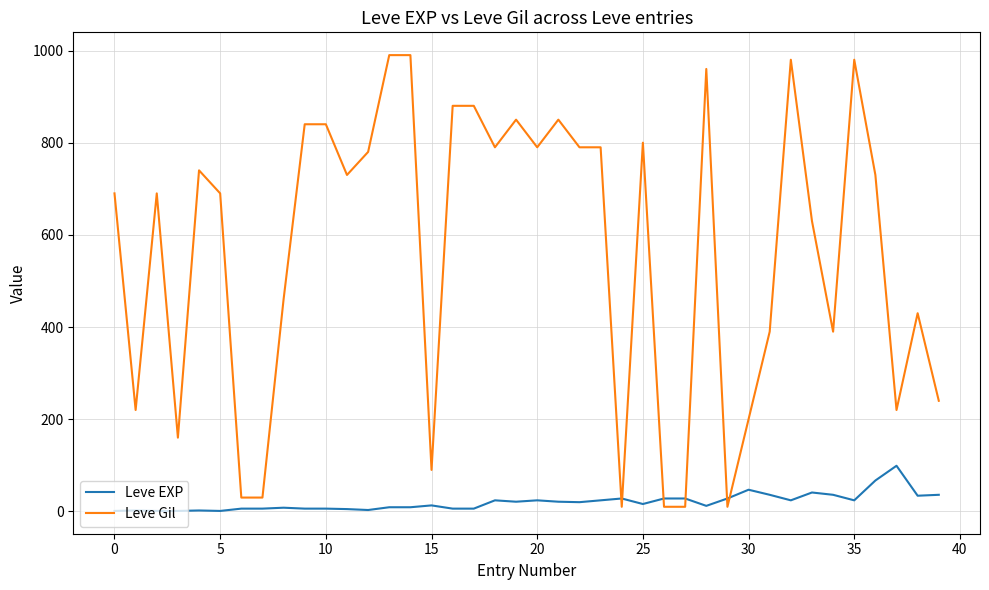

What is the greatest value displayed?

990